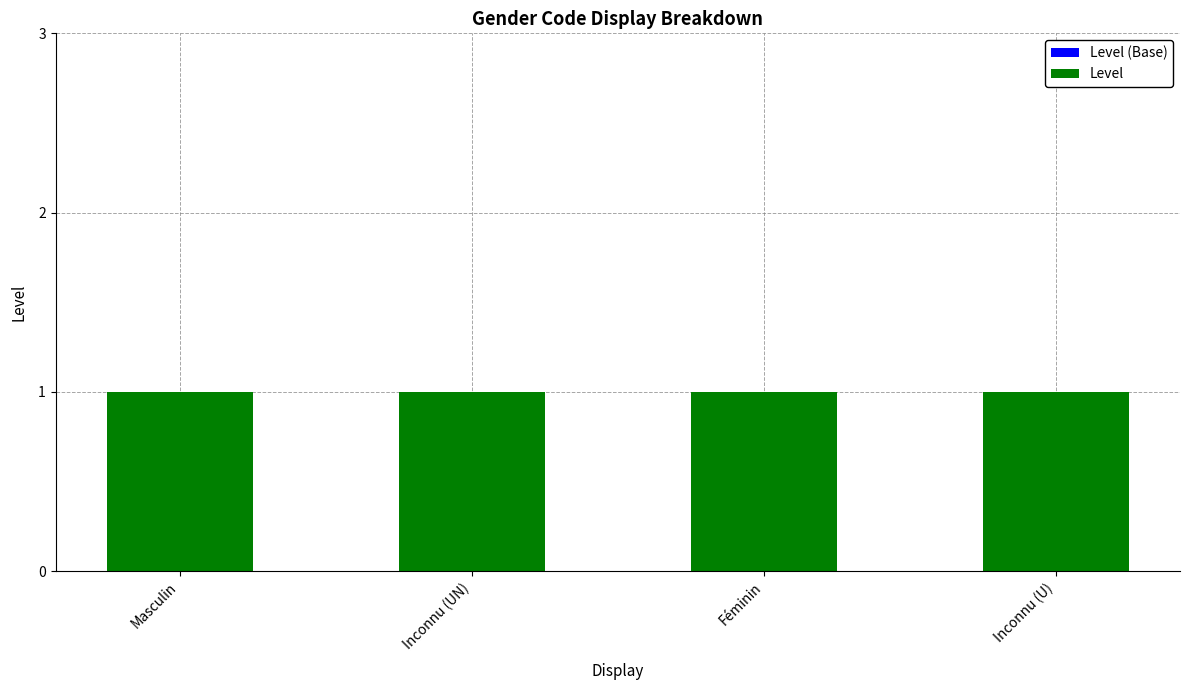

At which category is the sum across all series the highest?

Masculin